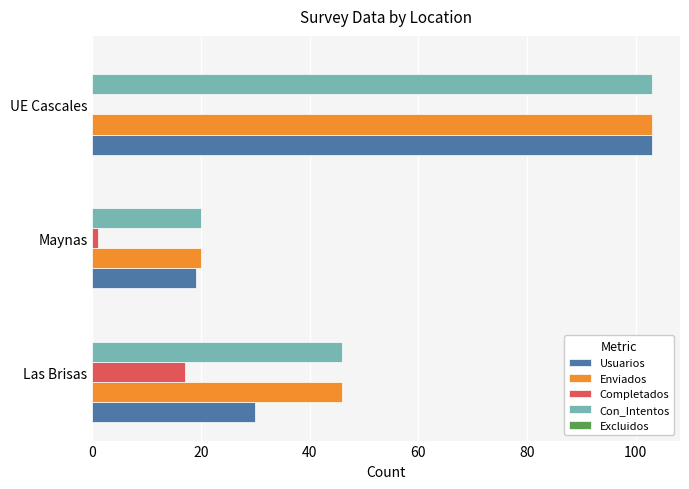

Which category has the highest value across all series?

UE Cascales